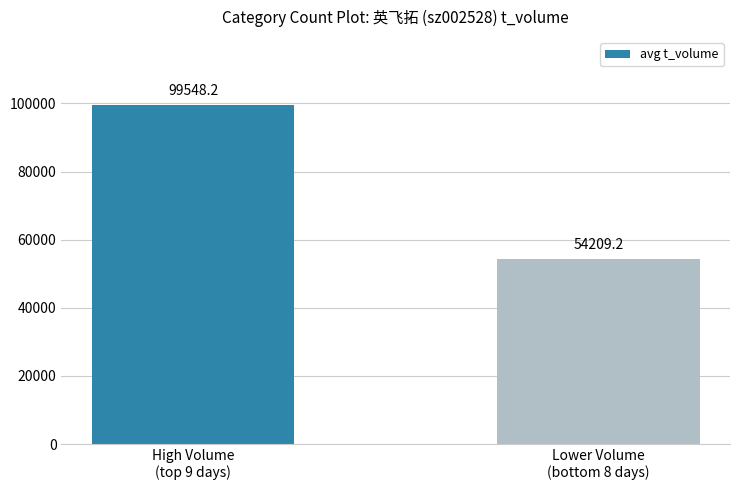

Does the chart contain stacked bars?

No